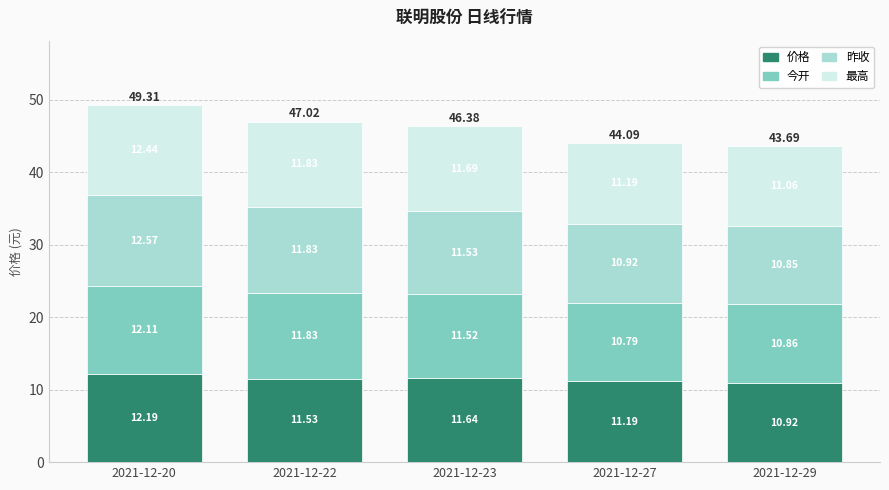

Are the bars horizontal?

No